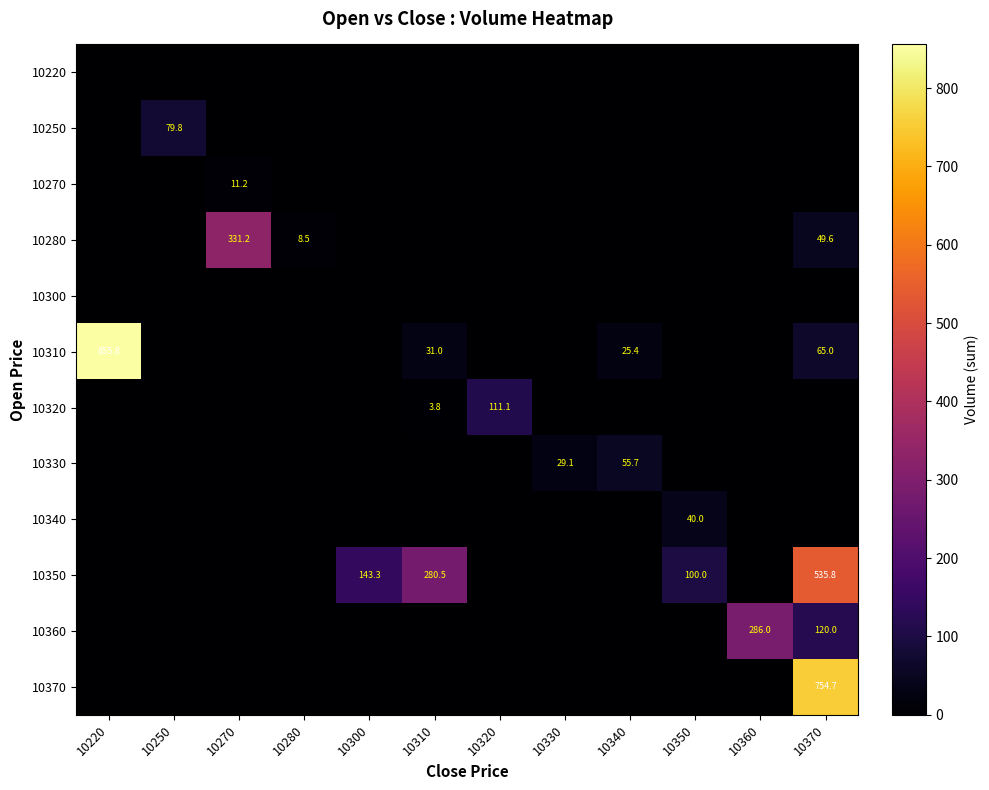

How many data points does each series have?

12